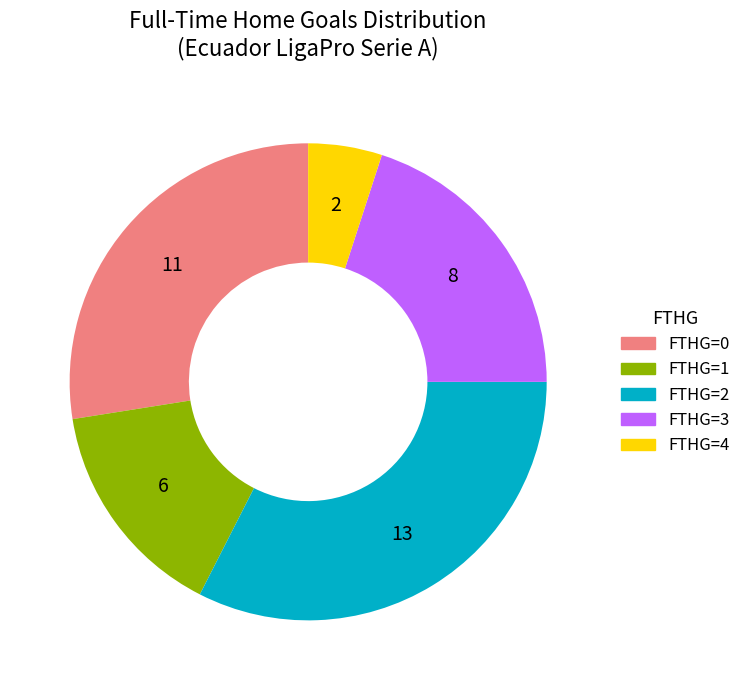

Count the number of slices in the pie.

5